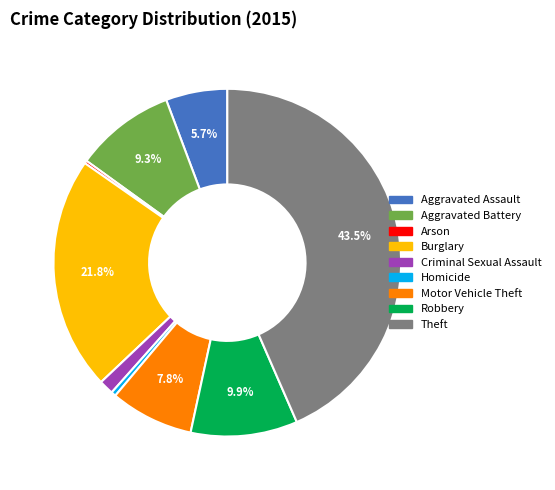

Is it true that Burglary is 22% of the pie?

True